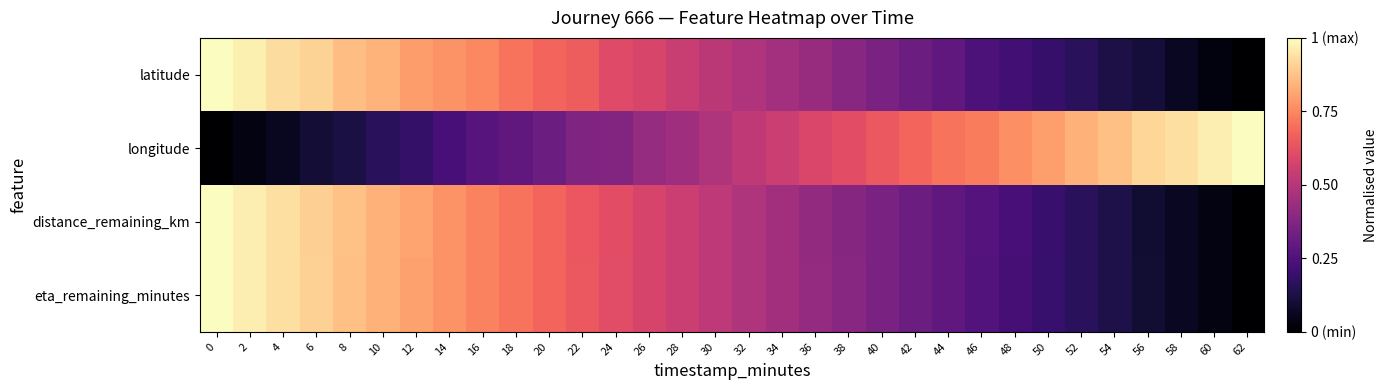

Reading left to right, list all the values displayed in this chart.

latitude: 0=1.0	2=1.0	4=0.9	6=0.9	8=0.9	10=0.8	12=0.8	14=0.8	16=0.8	18=0.7	20=0.7	22=0.7	24=0.6	26=0.6	28=0.5	30=0.5	32=0.5	34=0.5	36=0.4	38=0.4	40=0.4	42=0.3	44=0.3	46=0.2	48=0.2	50=0.2	52=0.2	54=0.1	56=0.1	58=0.1	60=0.0	62=0.0
longitude: 0=0.0	2=0.0	4=0.1	6=0.1	8=0.1	10=0.2	12=0.2	14=0.2	16=0.3	18=0.3	20=0.3	22=0.4	24=0.4	26=0.4	28=0.4	30=0.5	32=0.5	34=0.6	36=0.6	38=0.6	40=0.6	42=0.7	44=0.7	46=0.7	48=0.8	50=0.8	52=0.8	54=0.9	56=0.9	58=0.9	60=1.0	62=1.0
distance_remaining_km: 0=1.0	2=1.0	4=0.9	6=0.9	8=0.9	10=0.8	12=0.8	14=0.8	16=0.7	18=0.7	20=0.7	22=0.6	24=0.6	26=0.6	28=0.5	30=0.5	32=0.5	34=0.5	36=0.4	38=0.4	40=0.4	42=0.3	44=0.3	46=0.3	48=0.2	50=0.2	52=0.2	54=0.1	56=0.1	58=0.1	60=0.0	62=0.0
eta_remaining_minutes: 0=1.0	2=1.0	4=0.9	6=0.9	8=0.9	10=0.8	12=0.8	14=0.8	16=0.7	18=0.7	20=0.7	22=0.6	24=0.6	26=0.6	28=0.5	30=0.5	32=0.5	34=0.5	36=0.4	38=0.4	40=0.4	42=0.3	44=0.3	46=0.3	48=0.2	50=0.2	52=0.2	54=0.1	56=0.1	58=0.1	60=0.0	62=0.0